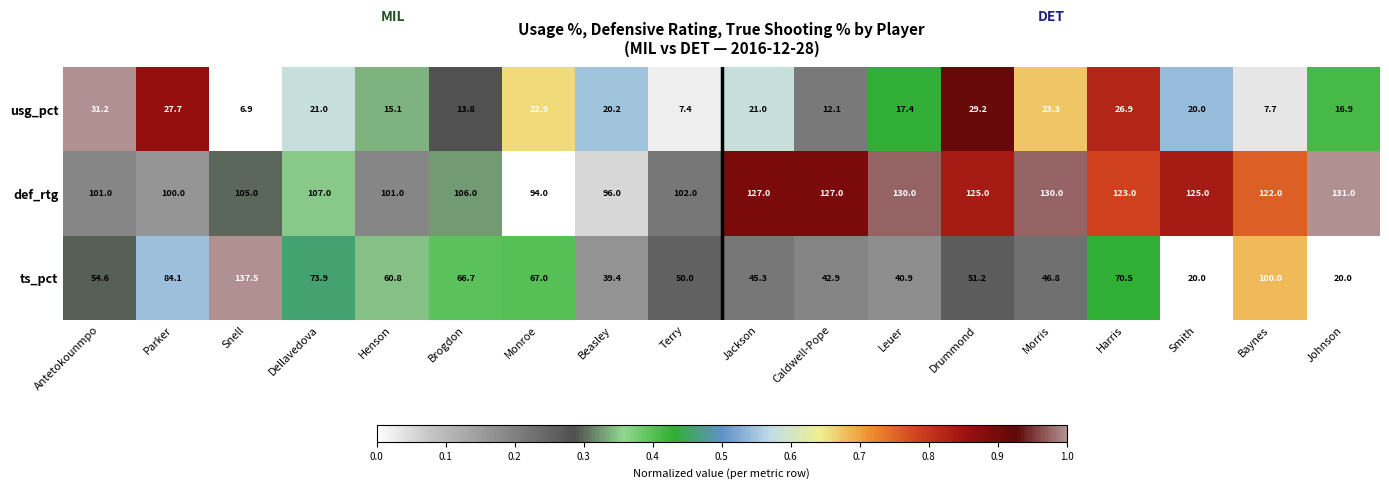

True or false: ts_pct has a value of 84.1 at Parker.

True